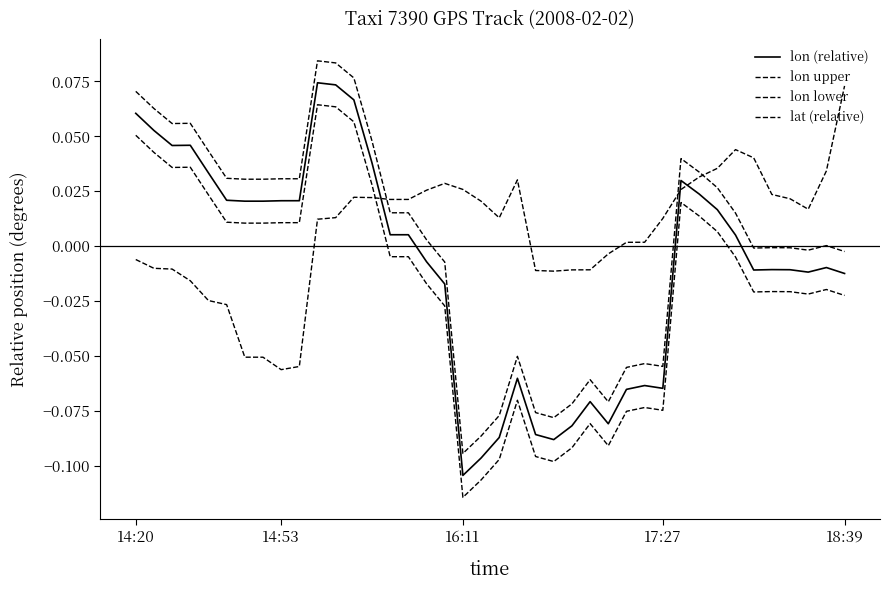

How many values in lat (relative) are above zero?

25